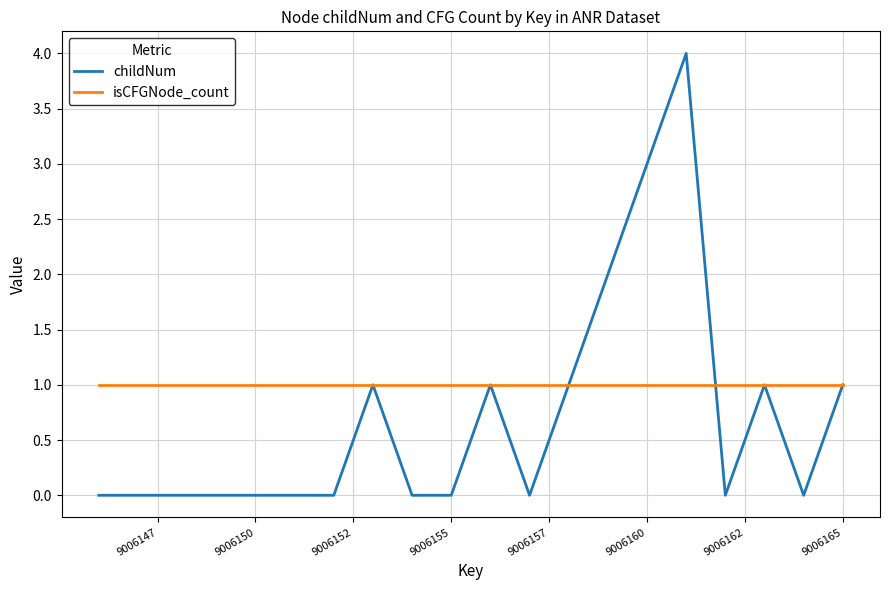

Rank the series by their maximum value, from lowest to highest.

isCFGNode_count, childNum